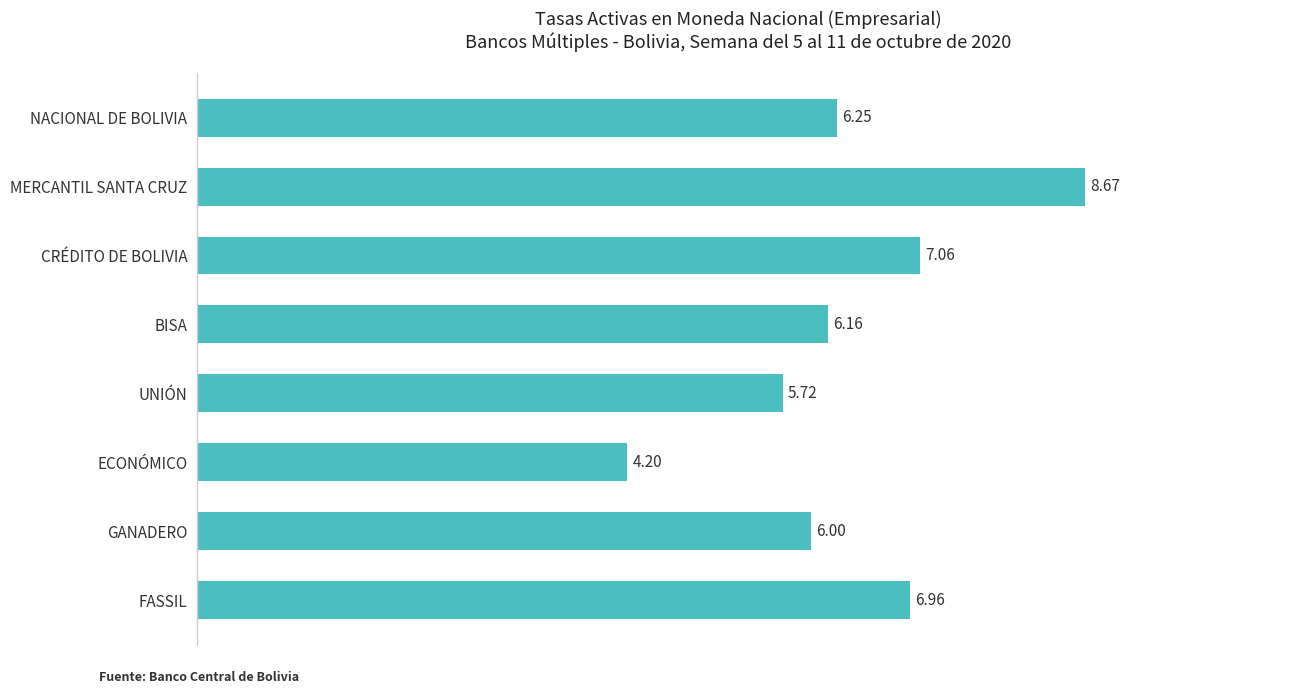

At which category does the chart reach its peak across all series?

MERCANTIL SANTA CRUZ